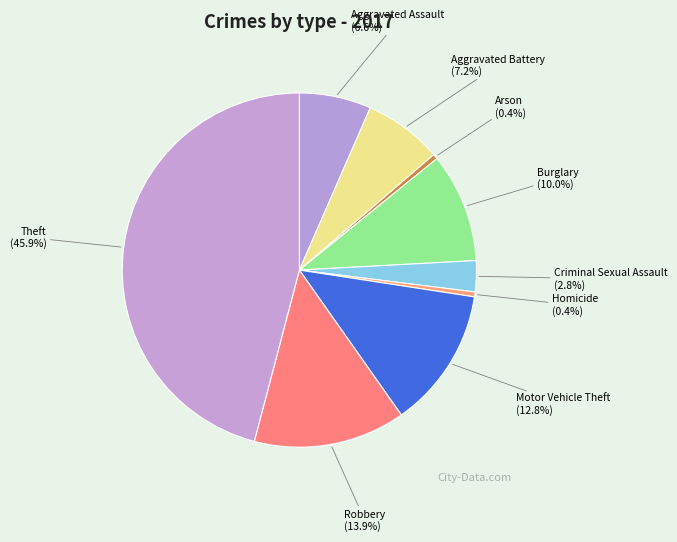

Does Robbery represent more than half of the total?

No